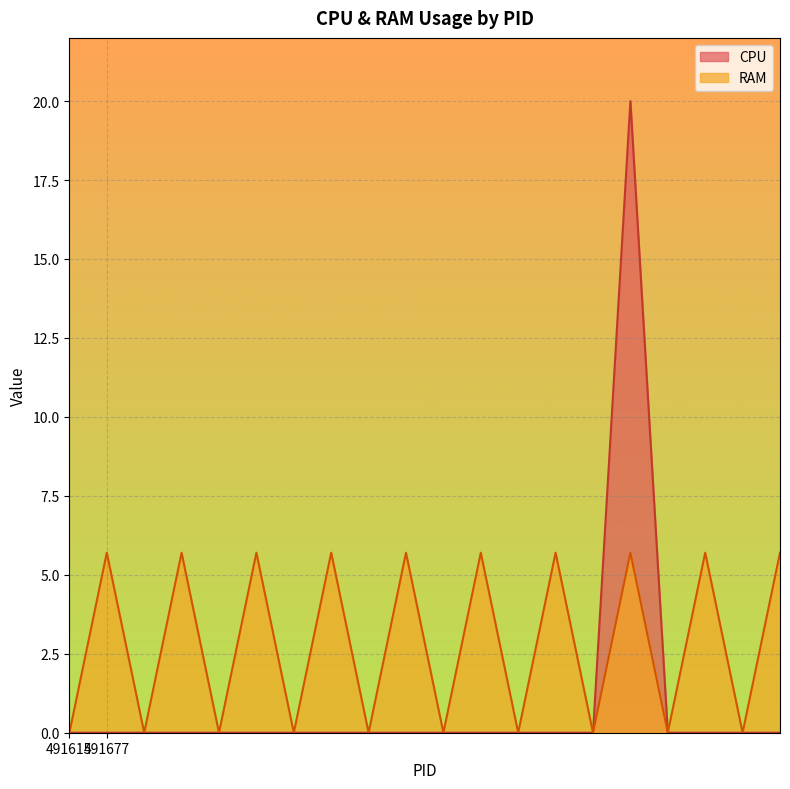

List the series in order of their peak value, lowest first.

RAM, CPU